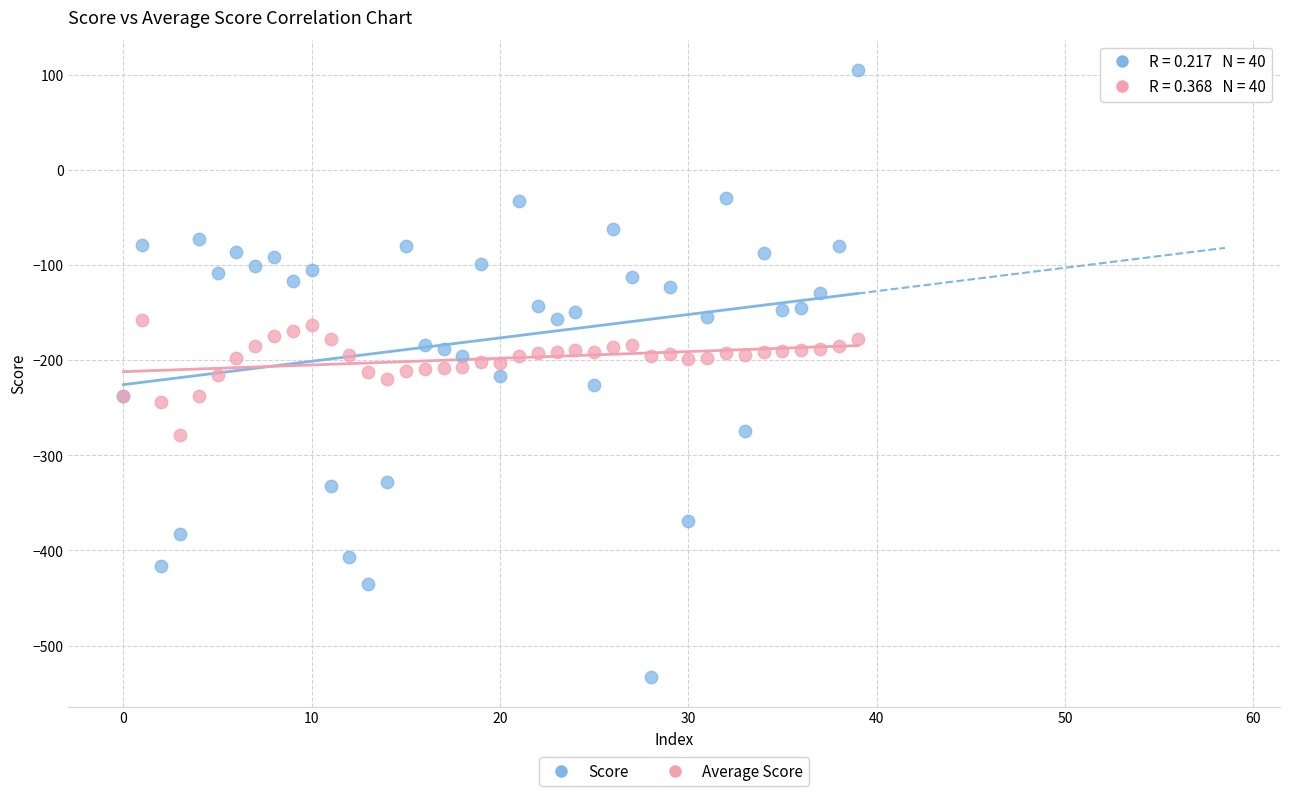

Which series has the widest spread of Y values?

Score